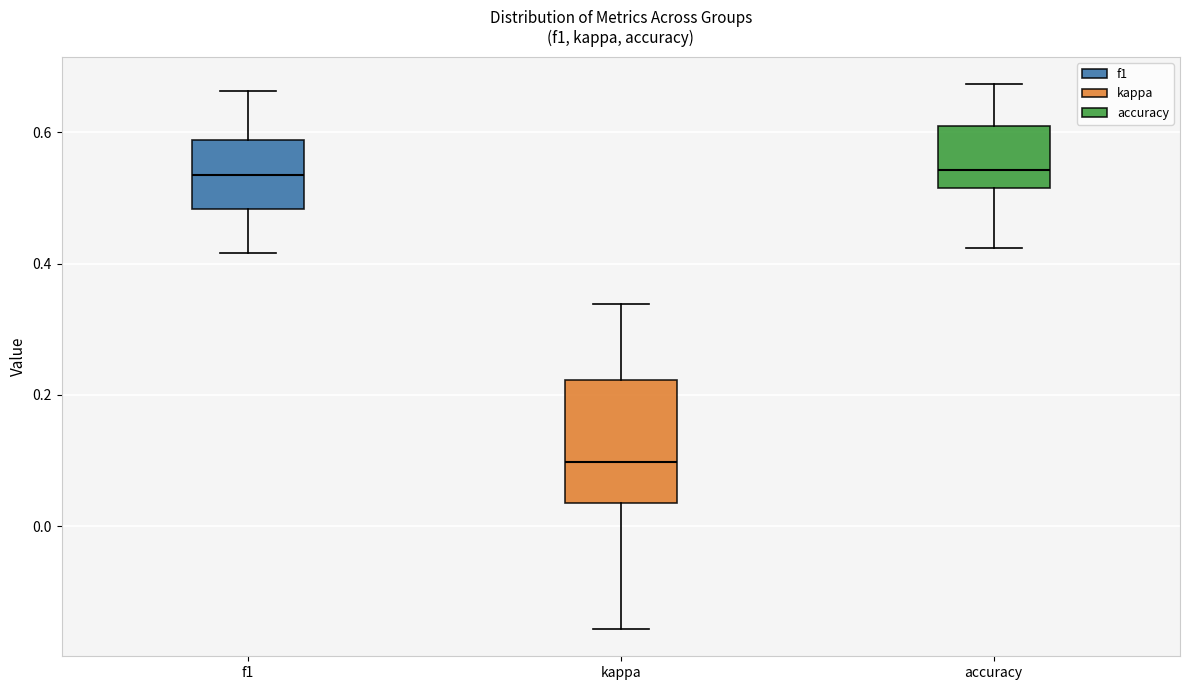

Where does the median line of the box for f1 sit on the y-axis? The values are not printed on the chart, so give them approximately, as read against the axis.

0.54